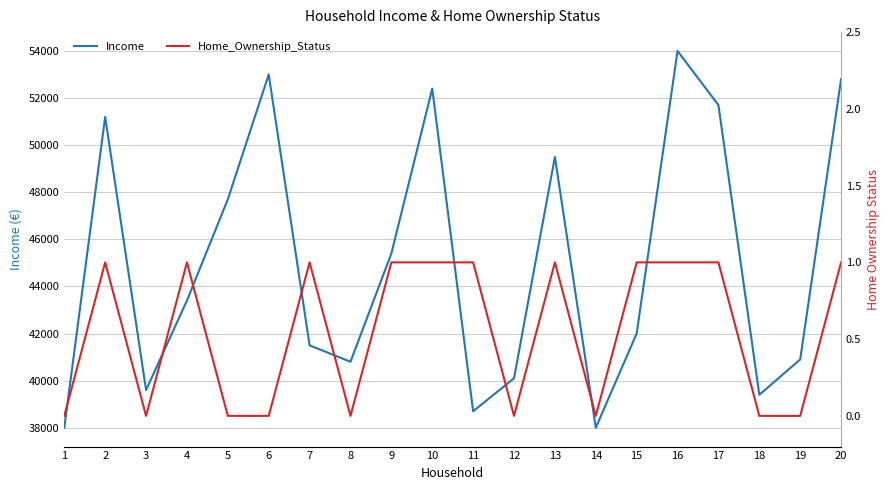

At how many categories does at least one series exceed 37450?

20